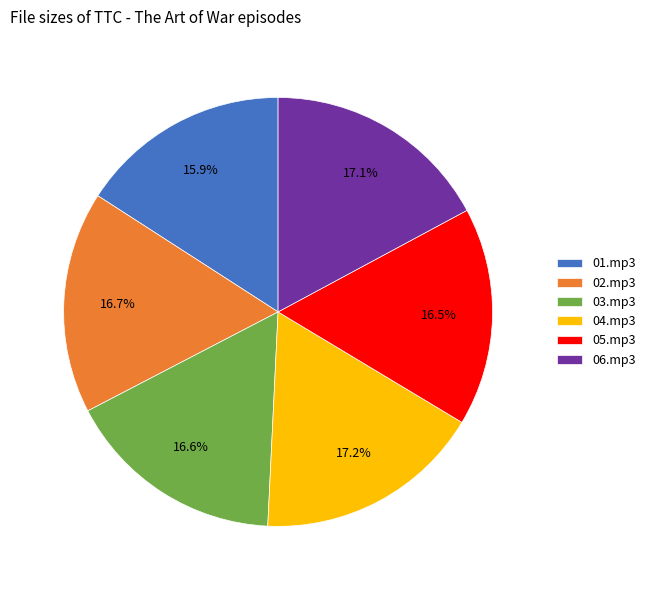

Is there a majority slice in this chart?

No